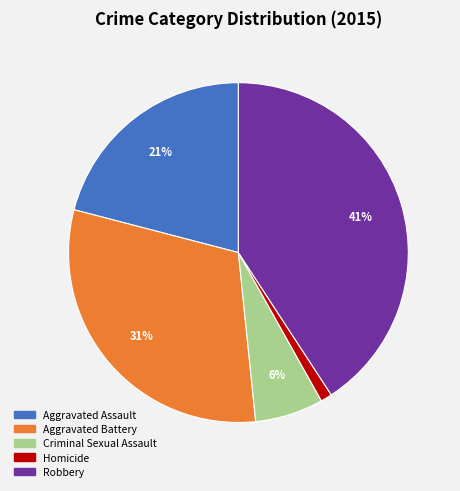

Approximately how many times larger is the value at Criminal Sexual Assault compared to Homicide?

6.0